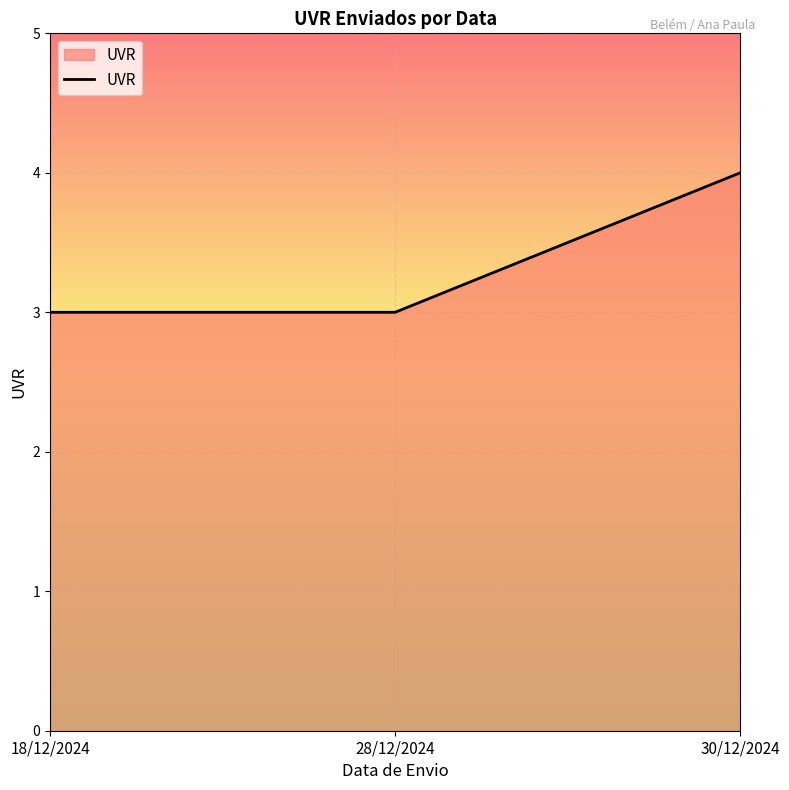

Read the value at 18/12/2024.

3